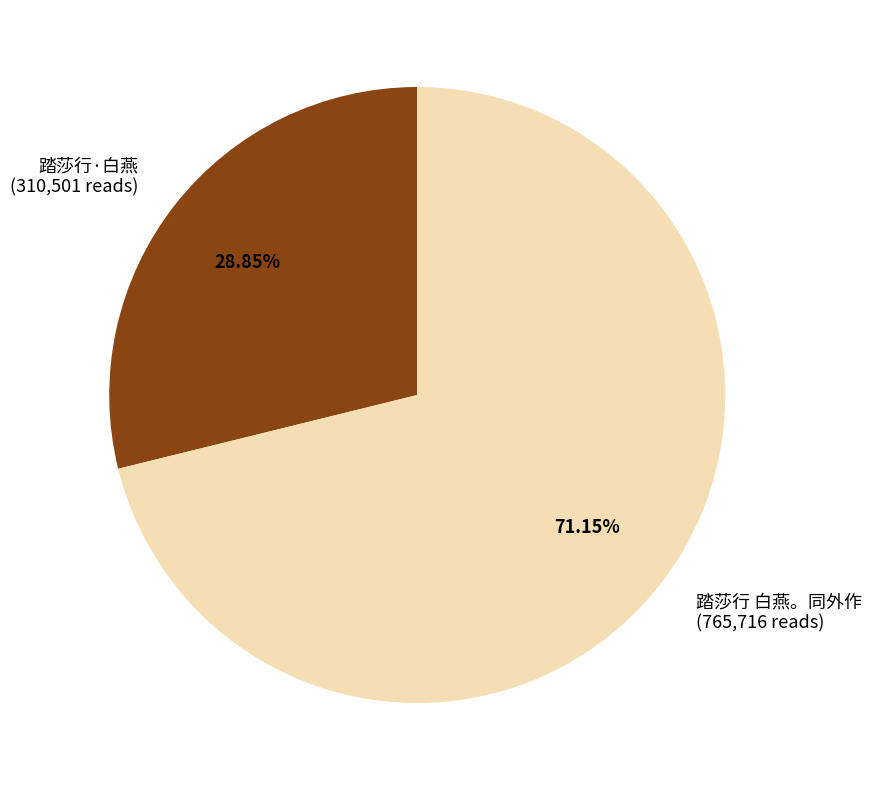

Combined, do 踏莎行·白燕 and 踏莎行 白燕。同外作 account for over 50%?

Yes